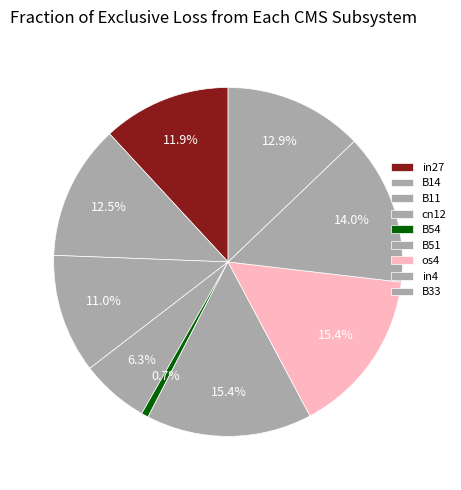

How much of the chart is everything except B11?

89.0%